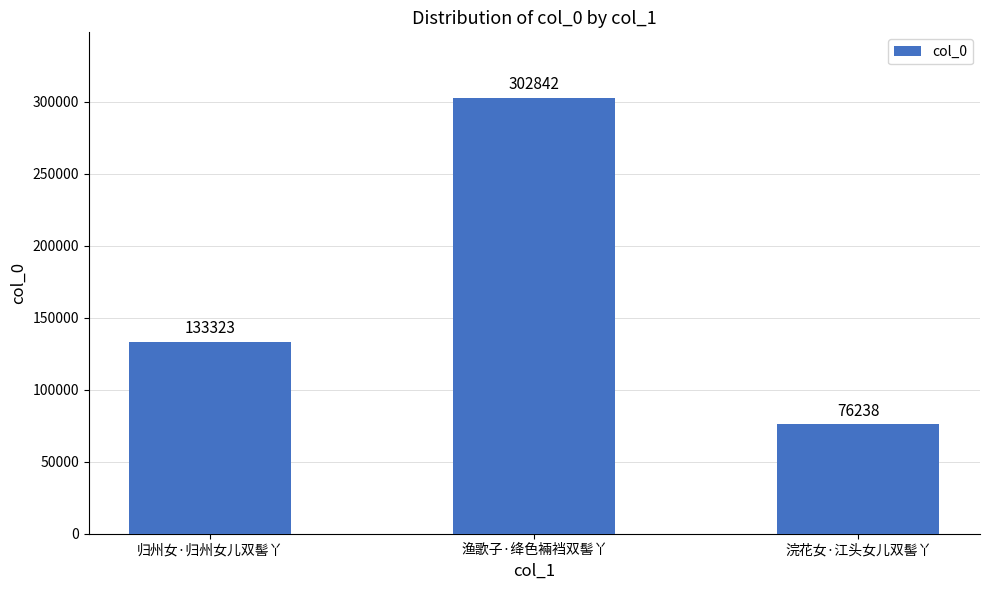

Which has a higher value, 浣花女·江头女儿双髻丫 or 渔歌子·绛色裲裆双髻丫?

渔歌子·绛色裲裆双髻丫